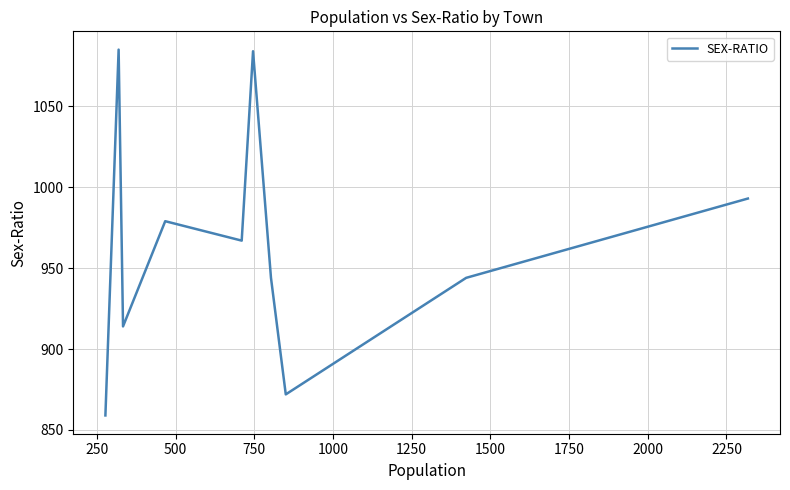

Is this an area chart (filled region under the line)?

No